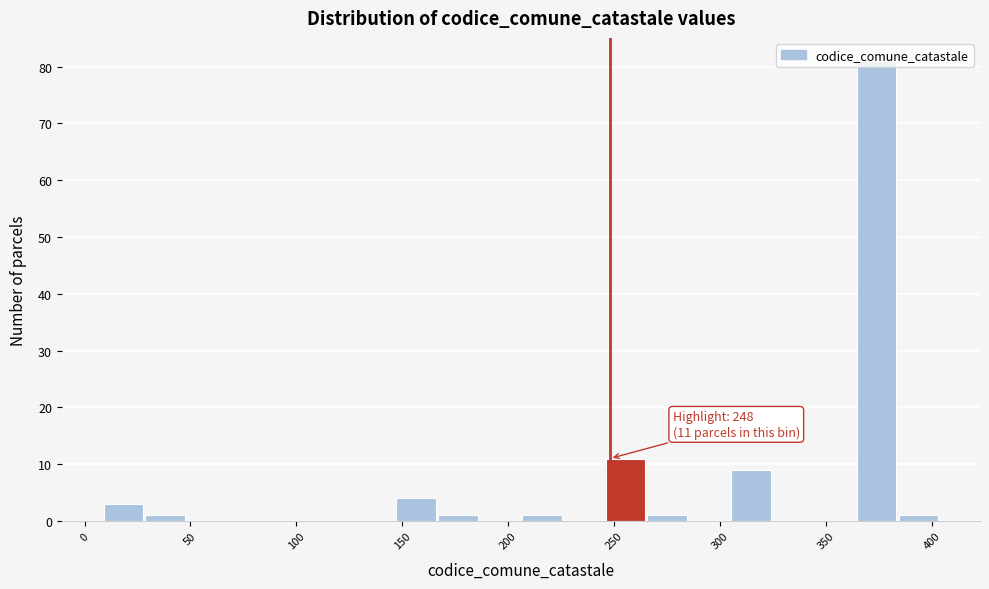

Read against the x-axis, roughly where is the centre of the tallest bar?

375